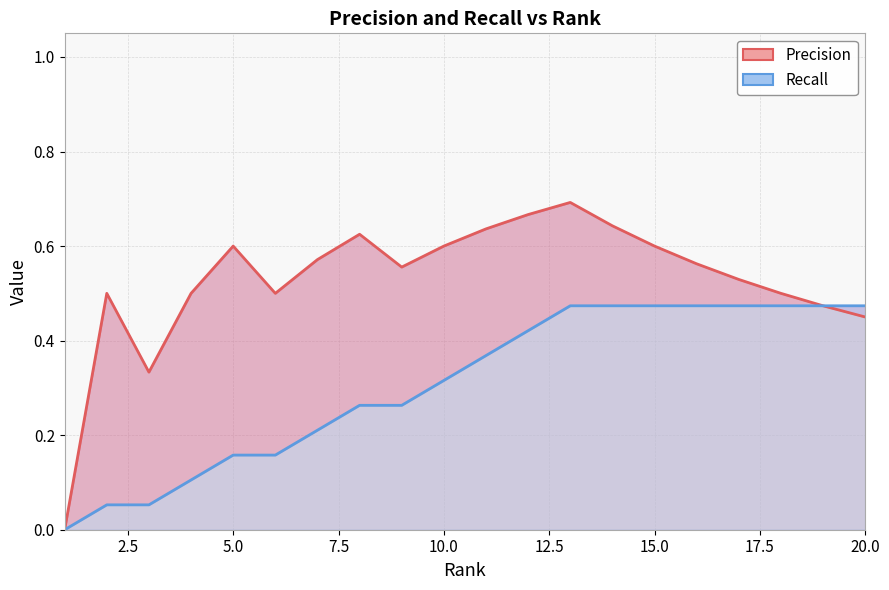

How many data points in Recall are above 0?

19